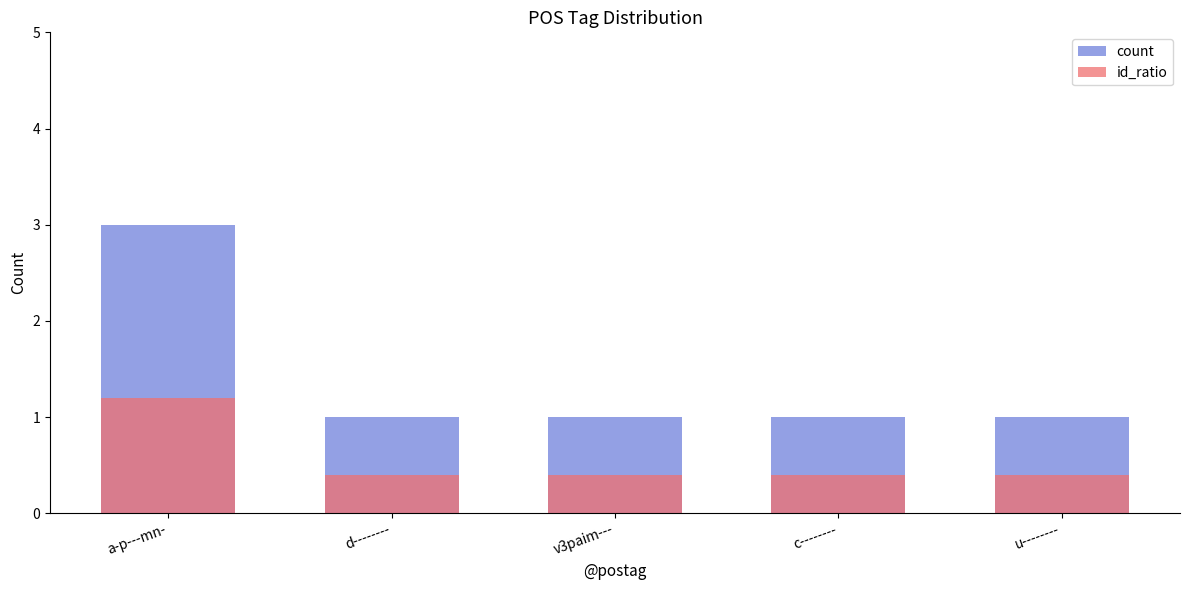

What is the label of the 2nd bar from the right?

c--------